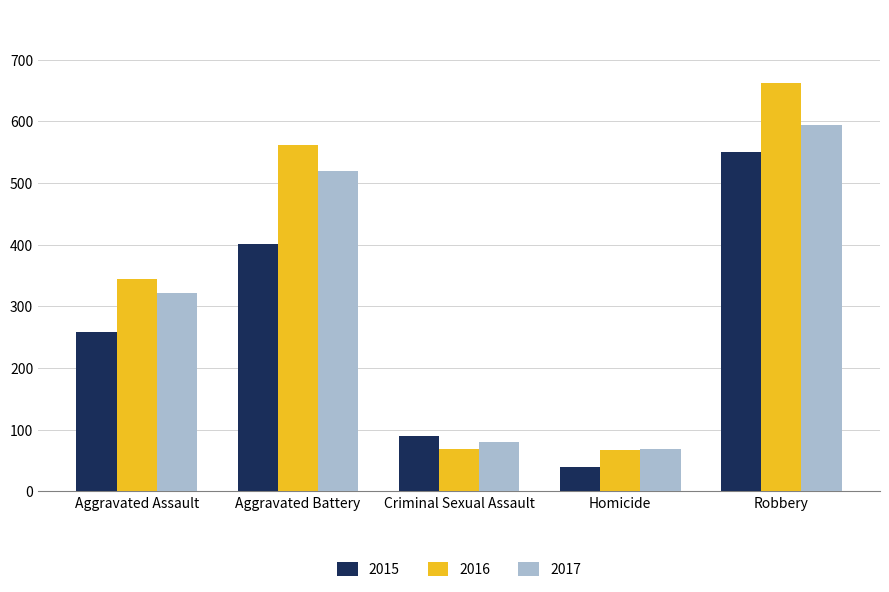

What is the greatest value displayed?

662